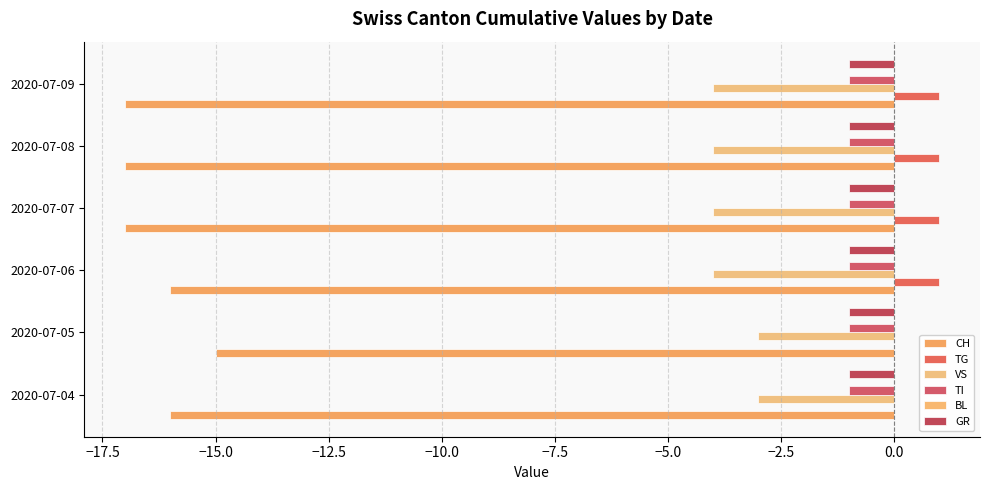

How many data points does each series have?

6